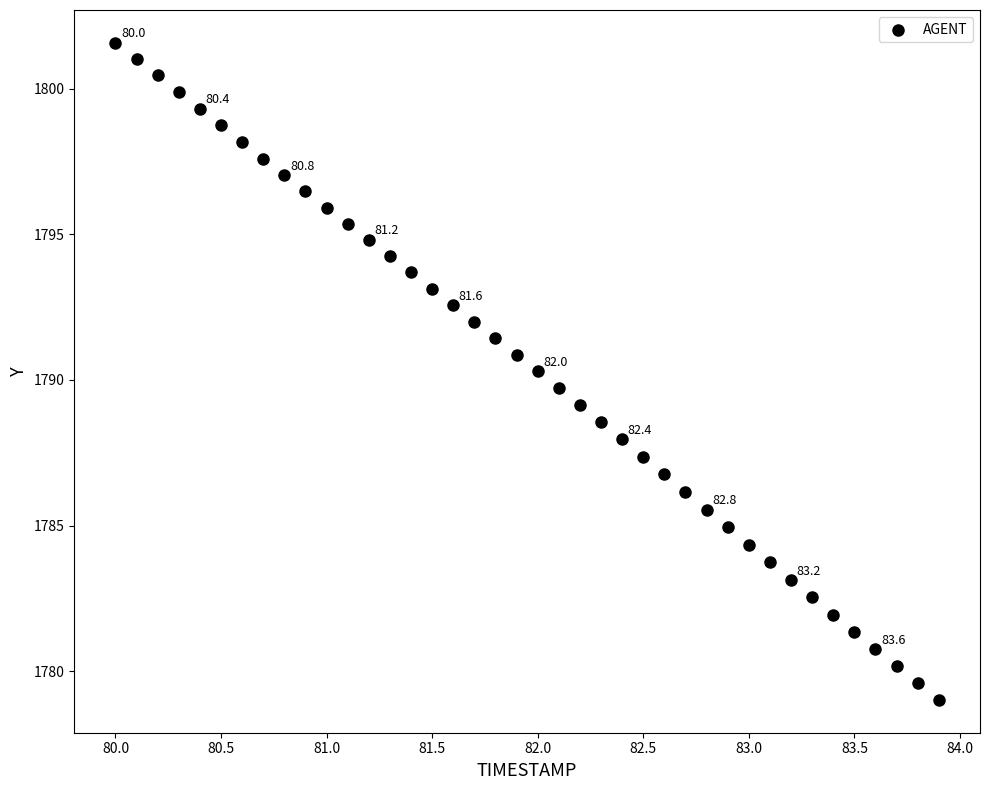

What is the range of X values (max minus min)?

3.9